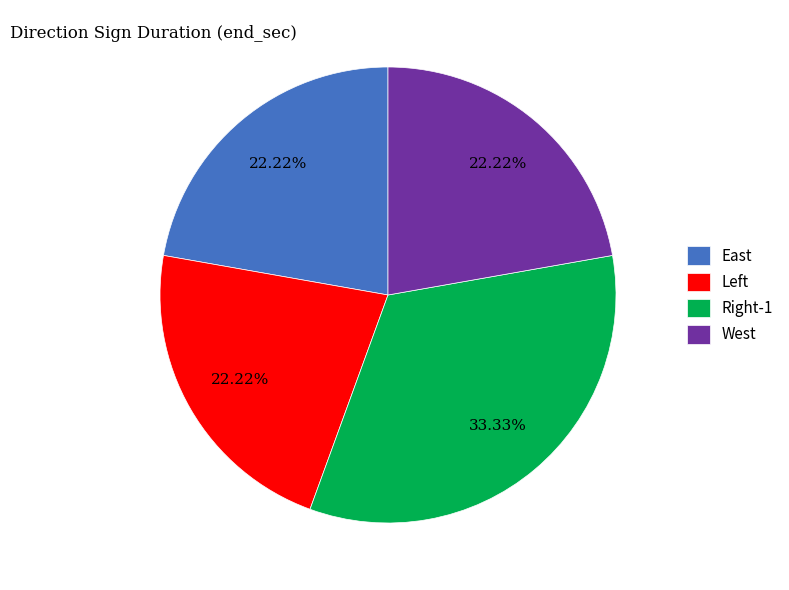

How many slices are in this pie chart?

4